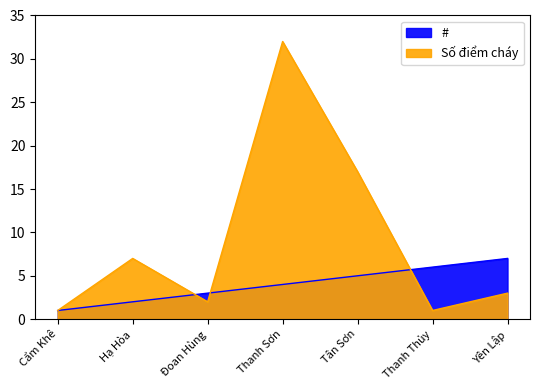

Rank the series at Yên Lập from highest to lowest value.

#, Số điểm cháy